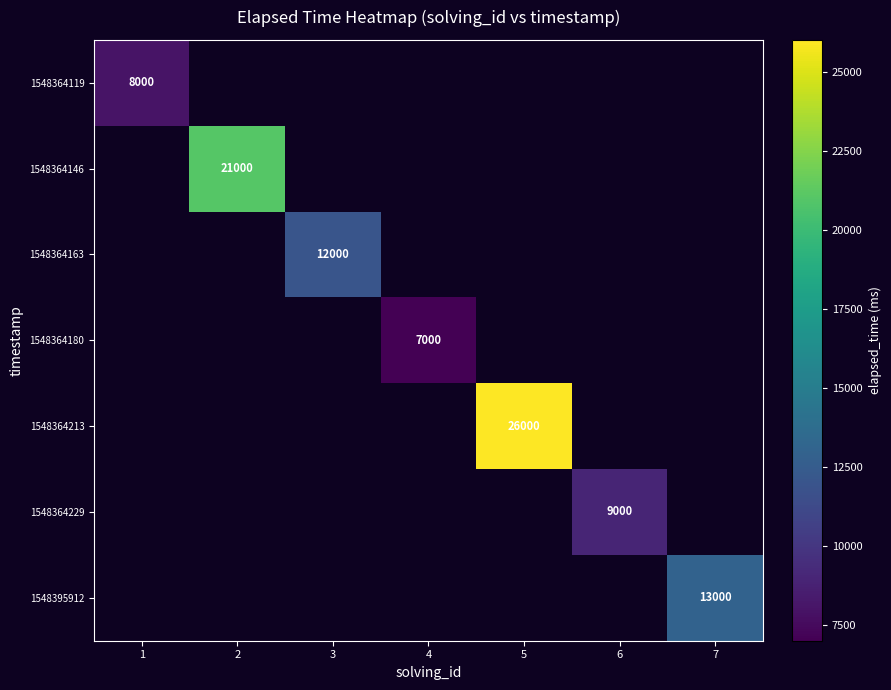

The value of 1548364163 at 3 is 19973. True or false?

False